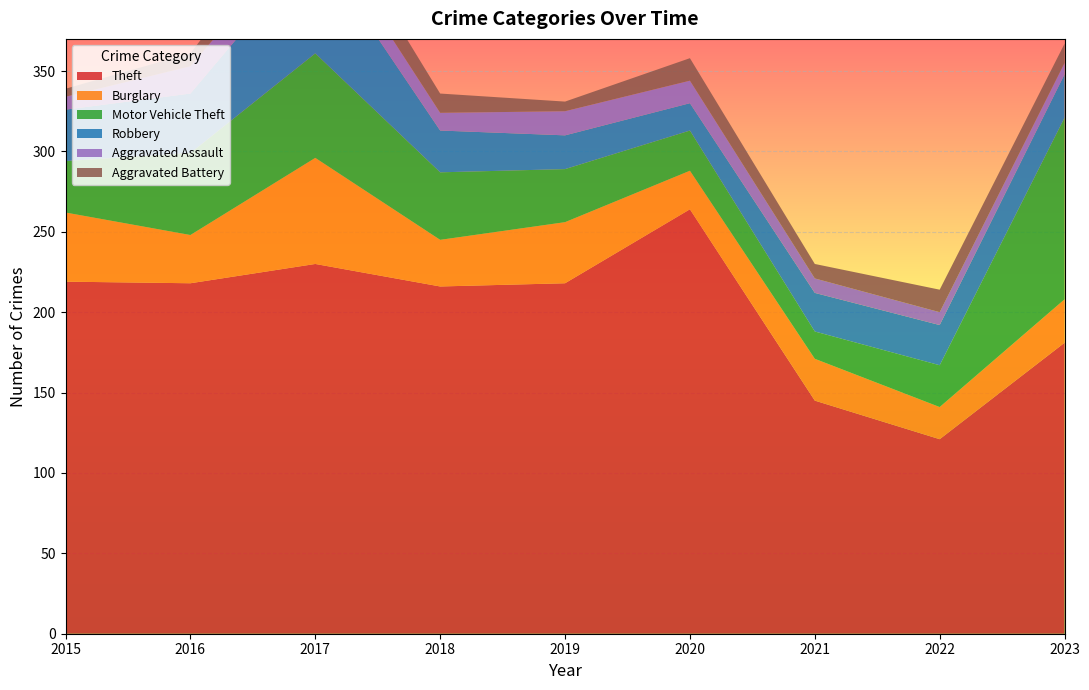

Reading left to right, what are all the values shown in this chart?

Theft: 2015=219	2016=218	2017=230	2018=216	2019=218	2020=264	2021=145	2022=121	2023=181
Burglary: 2015=43	2016=30	2017=66	2018=29	2019=38	2020=24	2021=26	2022=20	2023=27
Motor Vehicle Theft: 2015=32	2016=51	2017=65	2018=42	2019=33	2020=25	2021=17	2022=26	2023=113
Robbery: 2015=32	2016=37	2017=67	2018=26	2019=21	2020=17	2021=24	2022=25	2023=27
Aggravated Assault: 2015=8	2016=17	2017=16	2018=11	2019=15	2020=14	2021=9	2022=8	2023=7
Aggravated Battery: 2015=5	2016=8	2017=19	2018=12	2019=6	2020=14	2021=9	2022=14	2023=12